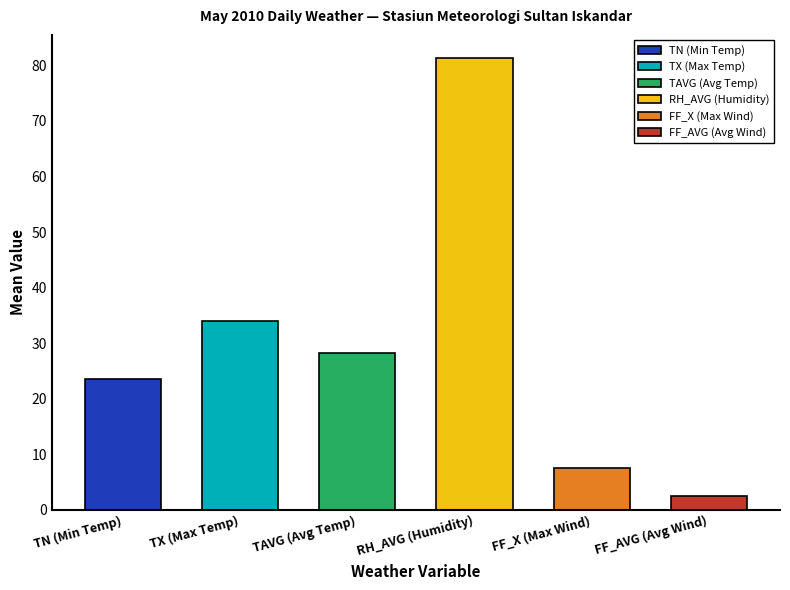

What value does the data have at FF_X (Max Wind)?

7.5